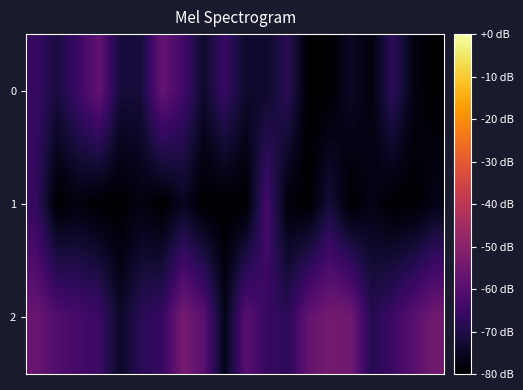

What is the maximum value shown in the chart?

-54.0